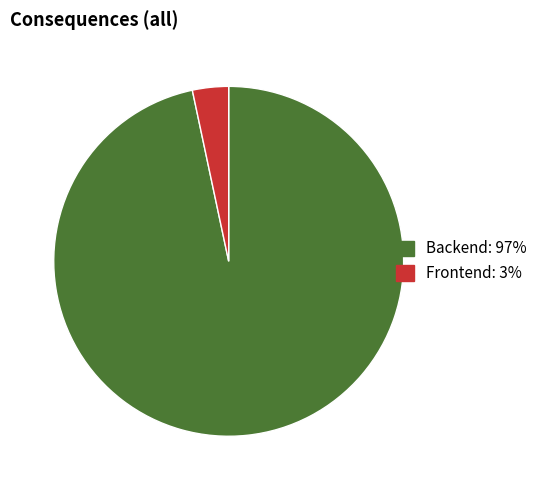

Does Backend account for over 50% of the chart?

Yes